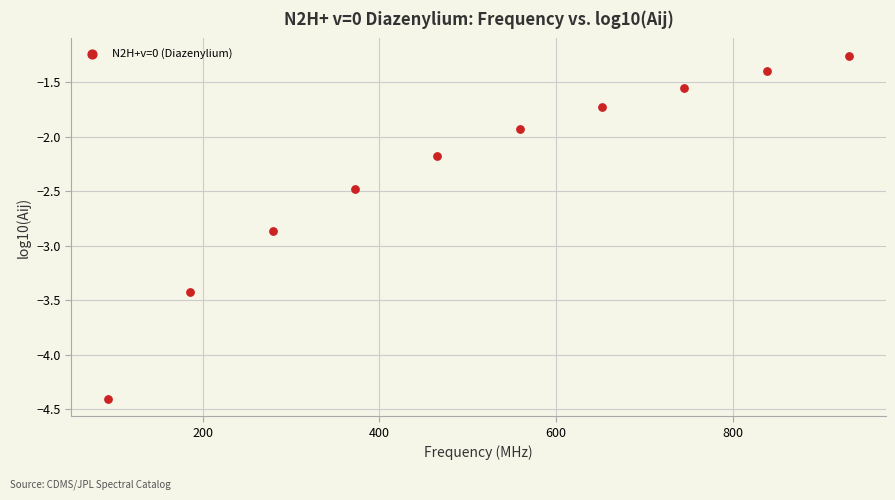

What Y value in the scatter plot is closest to -2?

-1.9